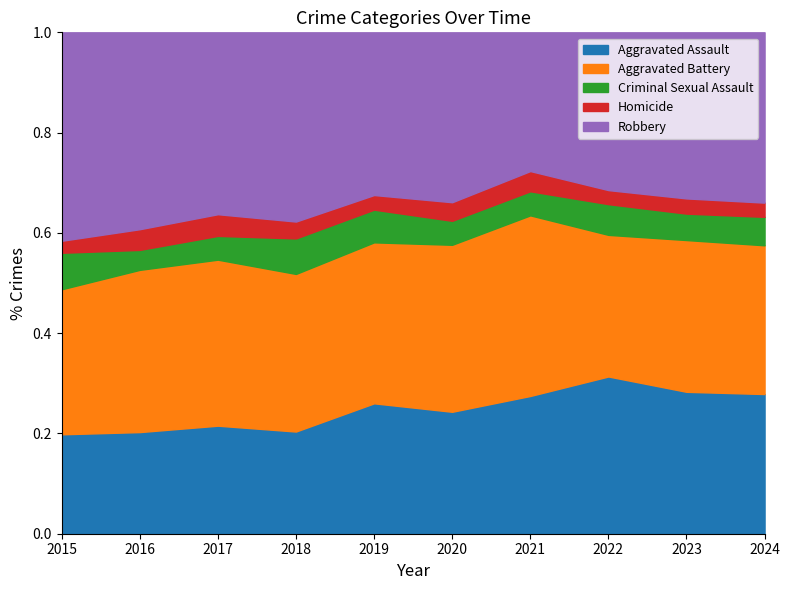

What is the total value across all series at 2024?

1.0